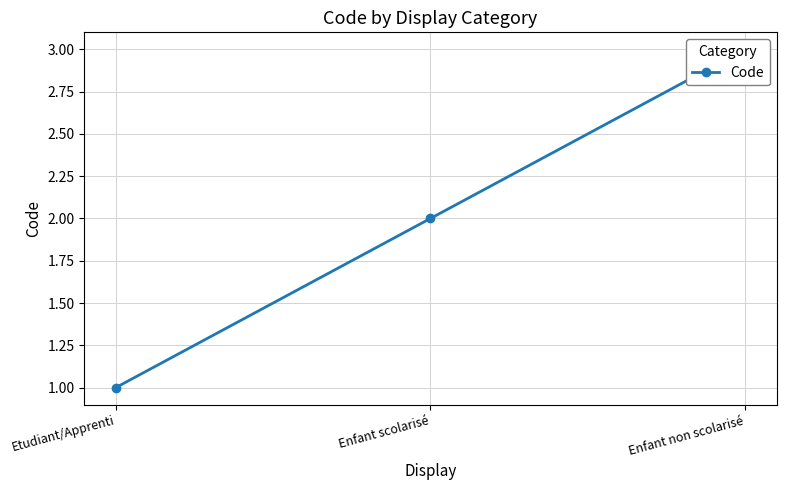

Reading left to right, transcribe all the data shown in this chart.

1	2	3